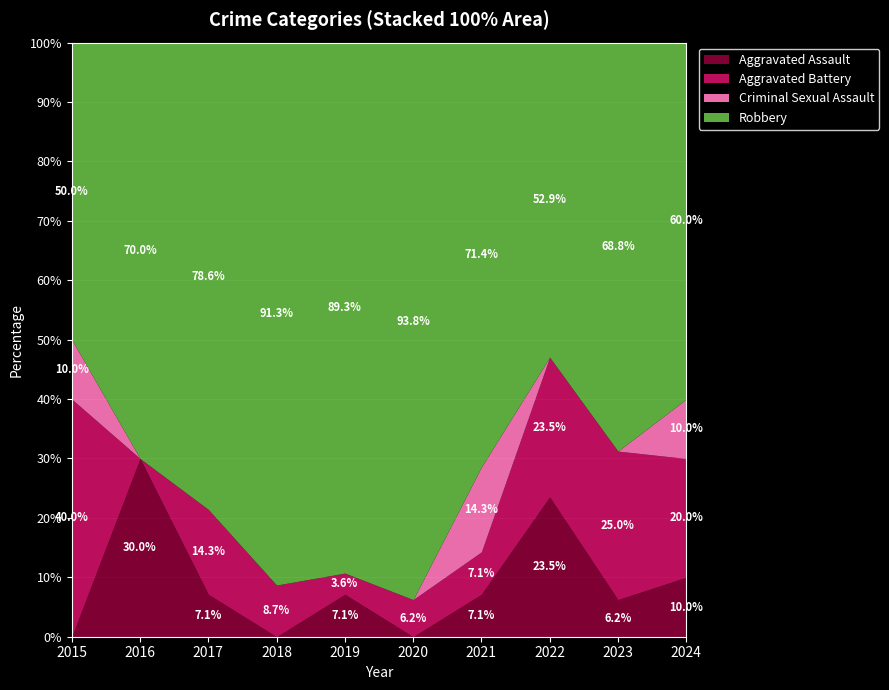

Is the value of Criminal Sexual Assault at 2021 greater than the value of Robbery at 2017?

No